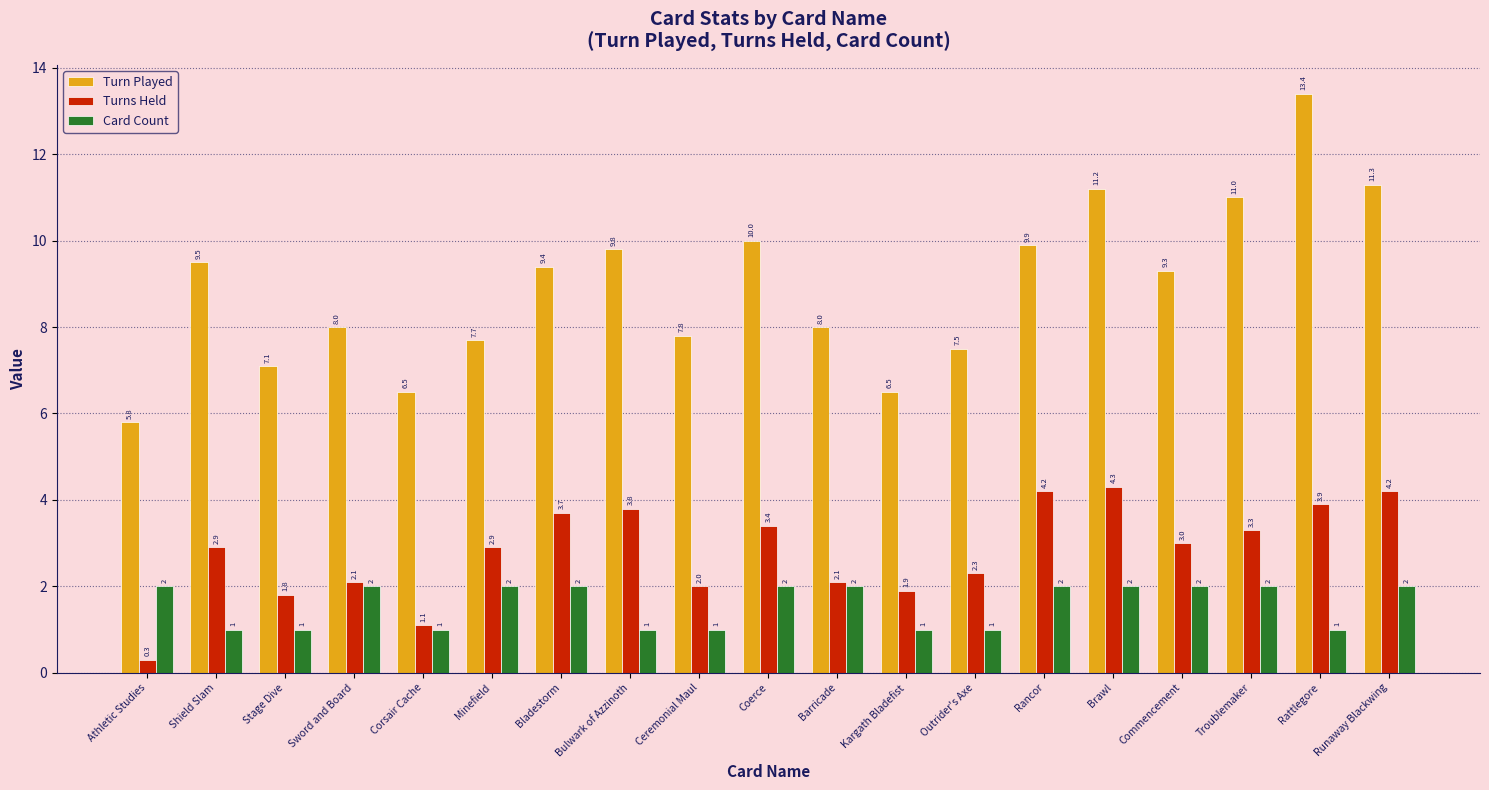

Reading right to left, extract all data points from this chart.

Turn Played: Runaway Blackwing=11.3	Rattlegore=13.4	Troublemaker=11.0	Commencement=9.3	Brawl=11.2	Rancor=9.9	Outrider's Axe=7.5	Kargath Bladefist=6.5	Barricade=8.0	Coerce=10.0	Ceremonial Maul=7.8	Bulwark of Azzinoth=9.8	Bladestorm=9.4	Minefield=7.7	Corsair Cache=6.5	Sword and Board=8.0	Stage Dive=7.1	Shield Slam=9.5	Athletic Studies=5.8
Turns Held: Runaway Blackwing=4.2	Rattlegore=3.9	Troublemaker=3.3	Commencement=3.0	Brawl=4.3	Rancor=4.2	Outrider's Axe=2.3	Kargath Bladefist=1.9	Barricade=2.1	Coerce=3.4	Ceremonial Maul=2.0	Bulwark of Azzinoth=3.8	Bladestorm=3.7	Minefield=2.9	Corsair Cache=1.1	Sword and Board=2.1	Stage Dive=1.8	Shield Slam=2.9	Athletic Studies=0.3
Card Count: Runaway Blackwing=2.0	Rattlegore=1.0	Troublemaker=2.0	Commencement=2.0	Brawl=2.0	Rancor=2.0	Outrider's Axe=1.0	Kargath Bladefist=1.0	Barricade=2.0	Coerce=2.0	Ceremonial Maul=1.0	Bulwark of Azzinoth=1.0	Bladestorm=2.0	Minefield=2.0	Corsair Cache=1.0	Sword and Board=2.0	Stage Dive=1.0	Shield Slam=1.0	Athletic Studies=2.0